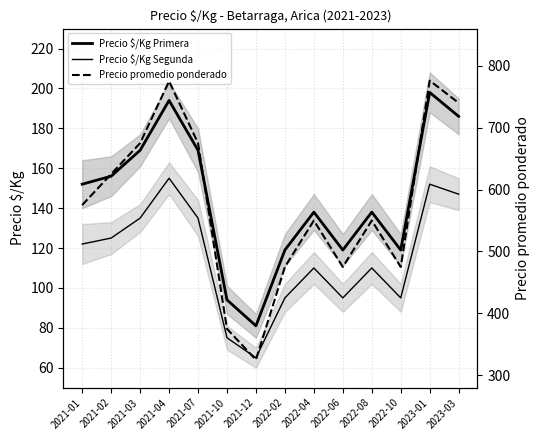

At which category is the sum across all series the highest?

2023-01